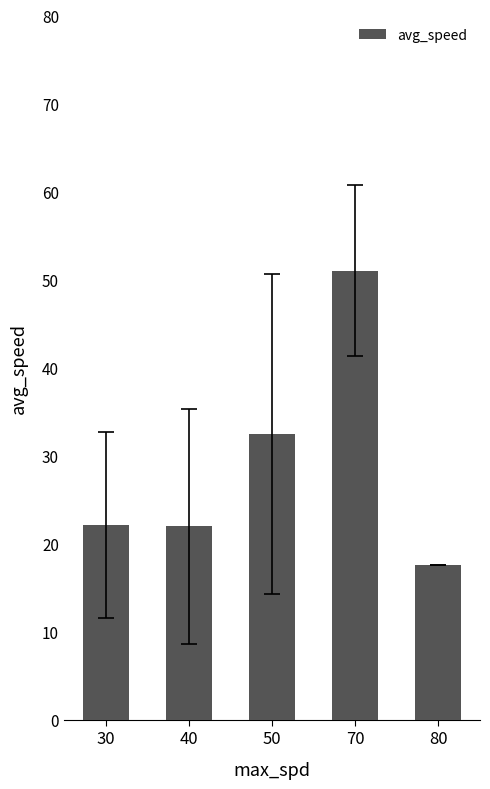

What is the sum of the values at 80 and 70?

68.5